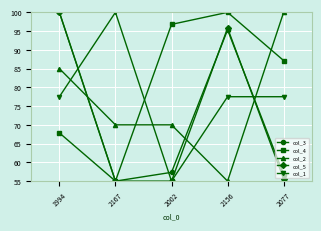

What are all the series names shown in the legend?

col_3, col_4, col_2, col_5, col_1